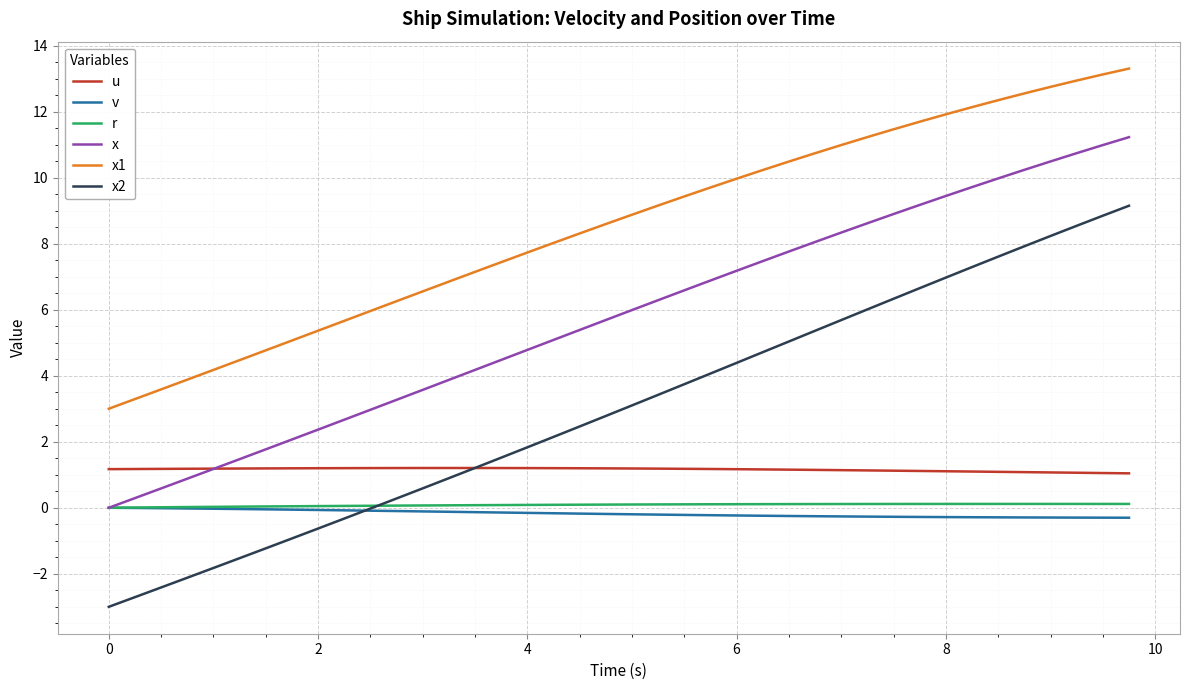

Which series has the largest total across all categories?

x1